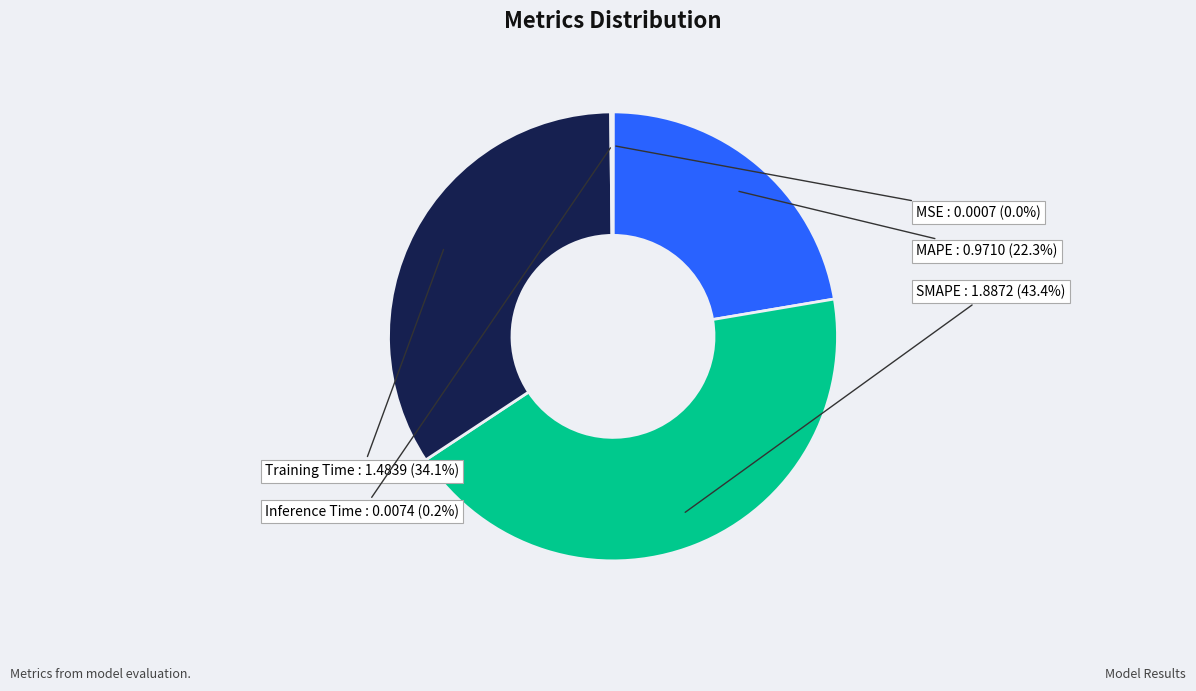

How much of the chart is everything except MAPE?

77.7%